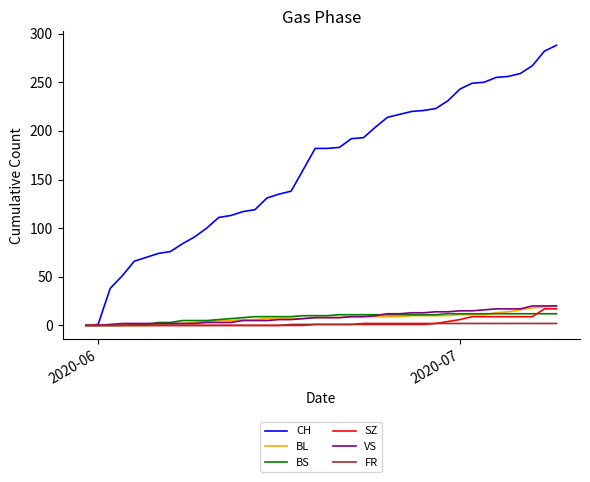

What is the greatest value displayed?

288